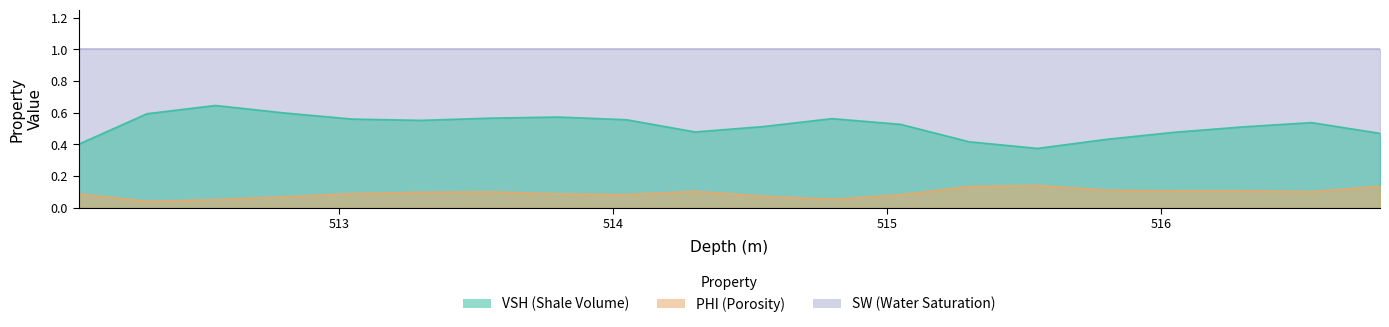

True or false: VSH and PHI cross at least once.

False